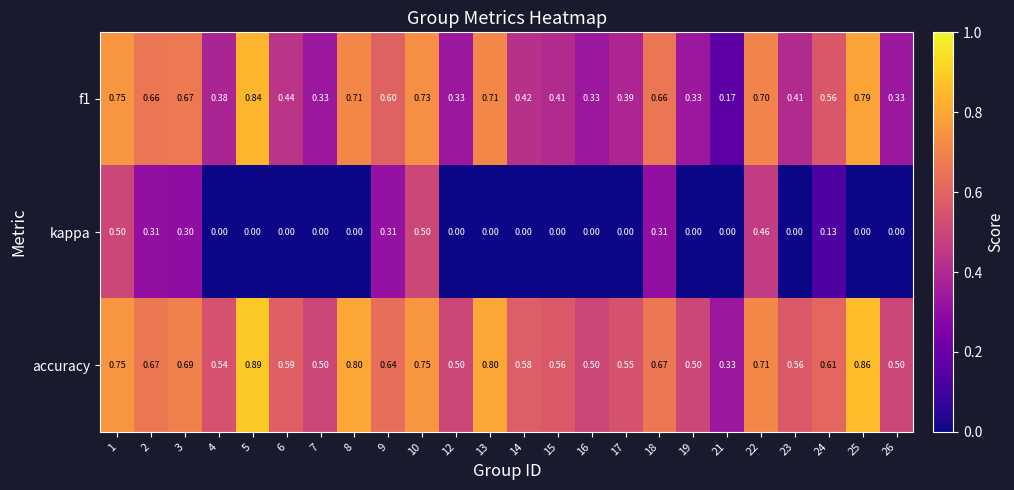

Which series has the largest total across all categories?

accuracy